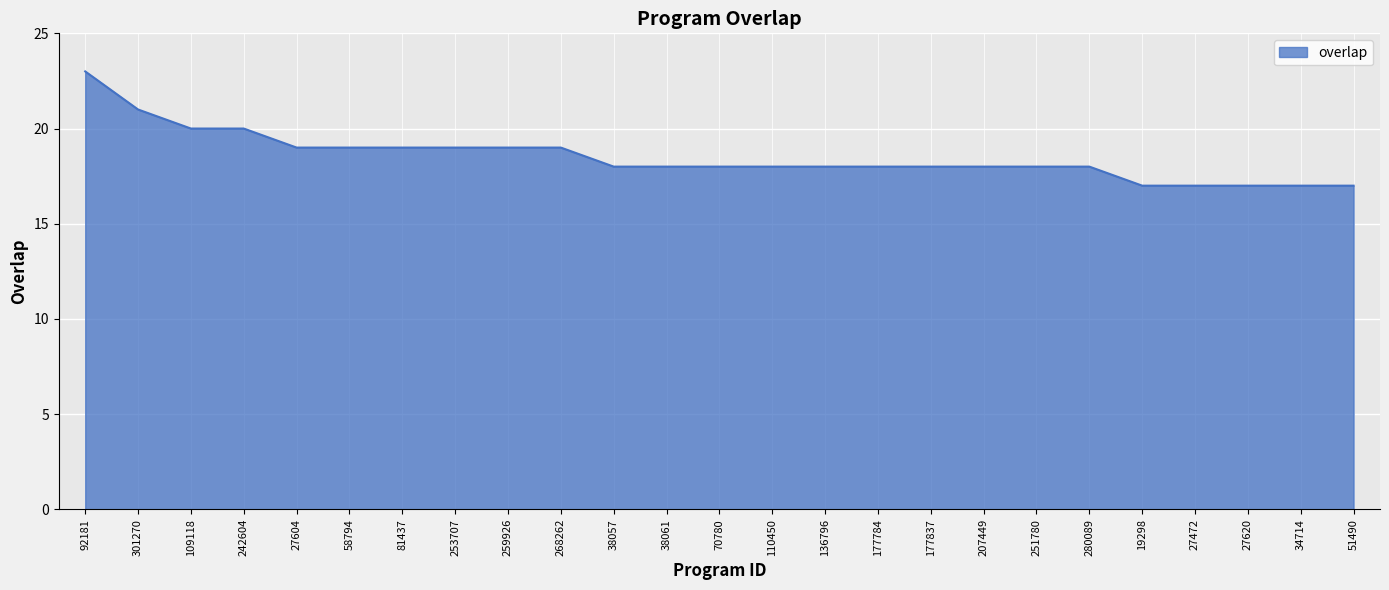

Does the chart display data point markers on the line(s)?

No